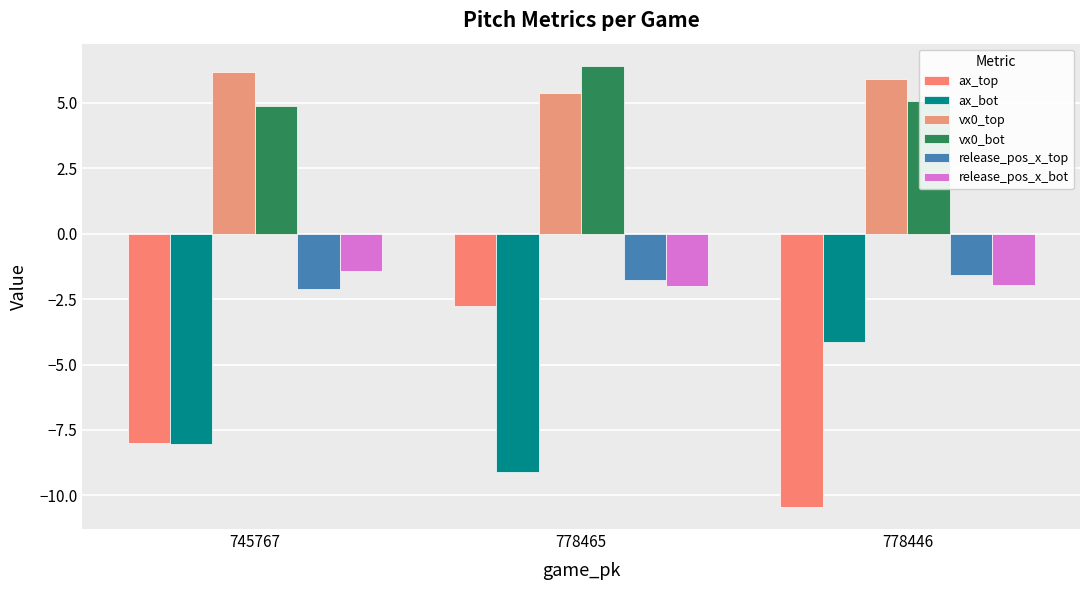

How many bars are there in total?

18